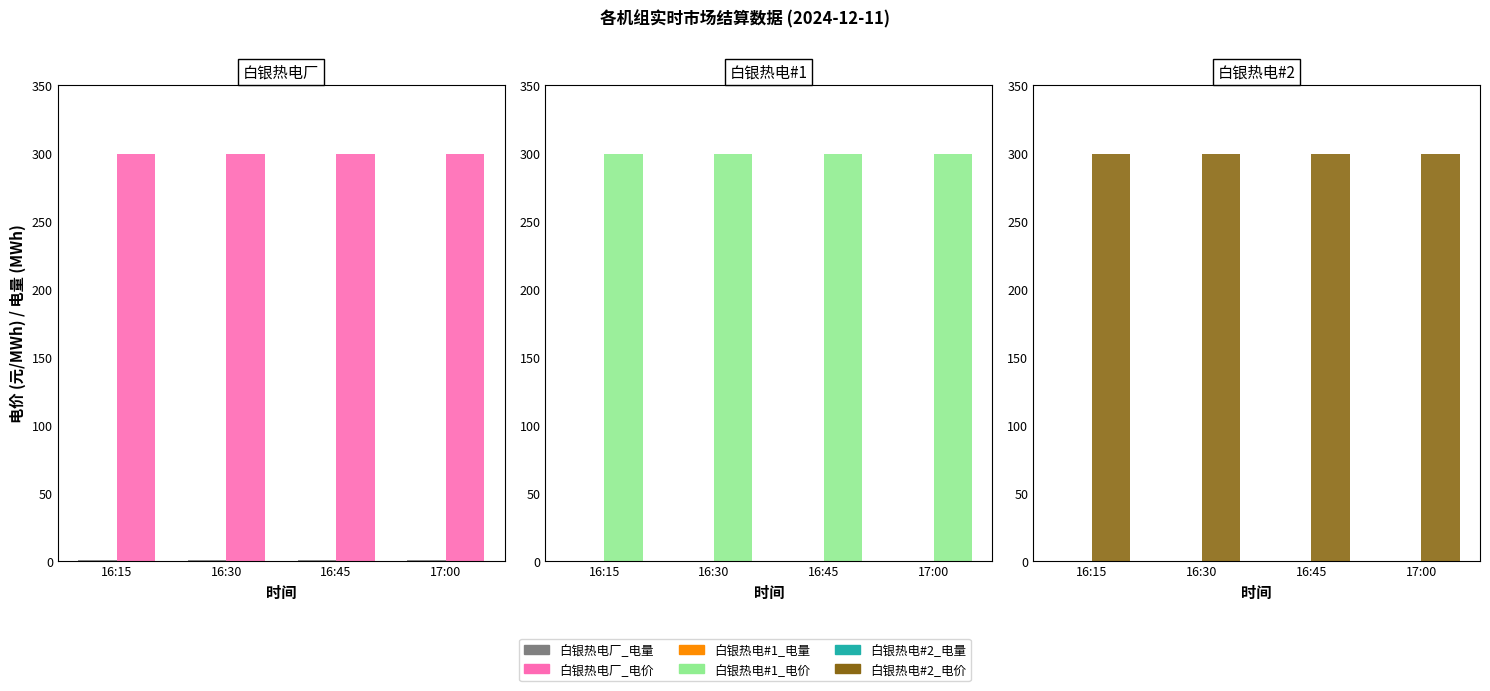

What position from the left is 16:30?

2